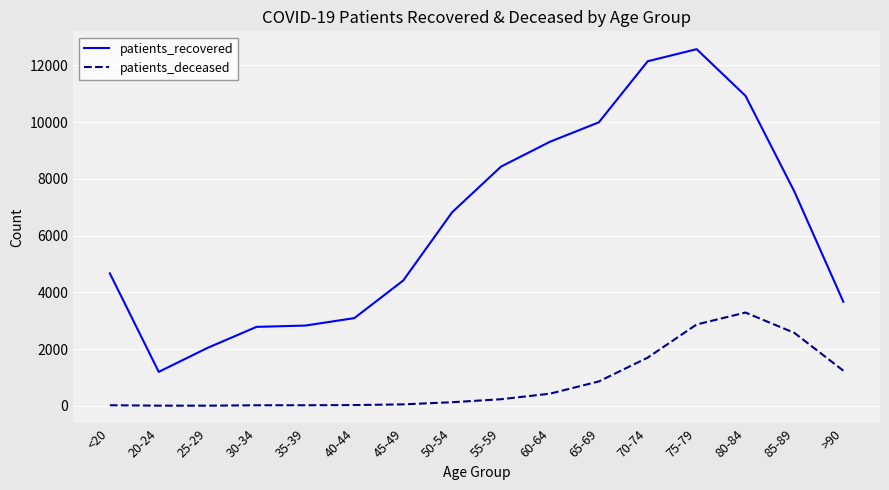

In patients_deceased, how many points are higher than both neighbors (excluding endpoints)?

1